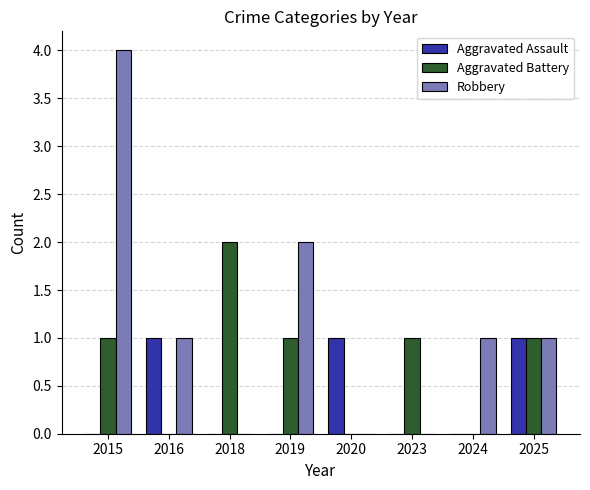

Between 2016 and 2025, which series saw the biggest shift?

Aggravated Battery